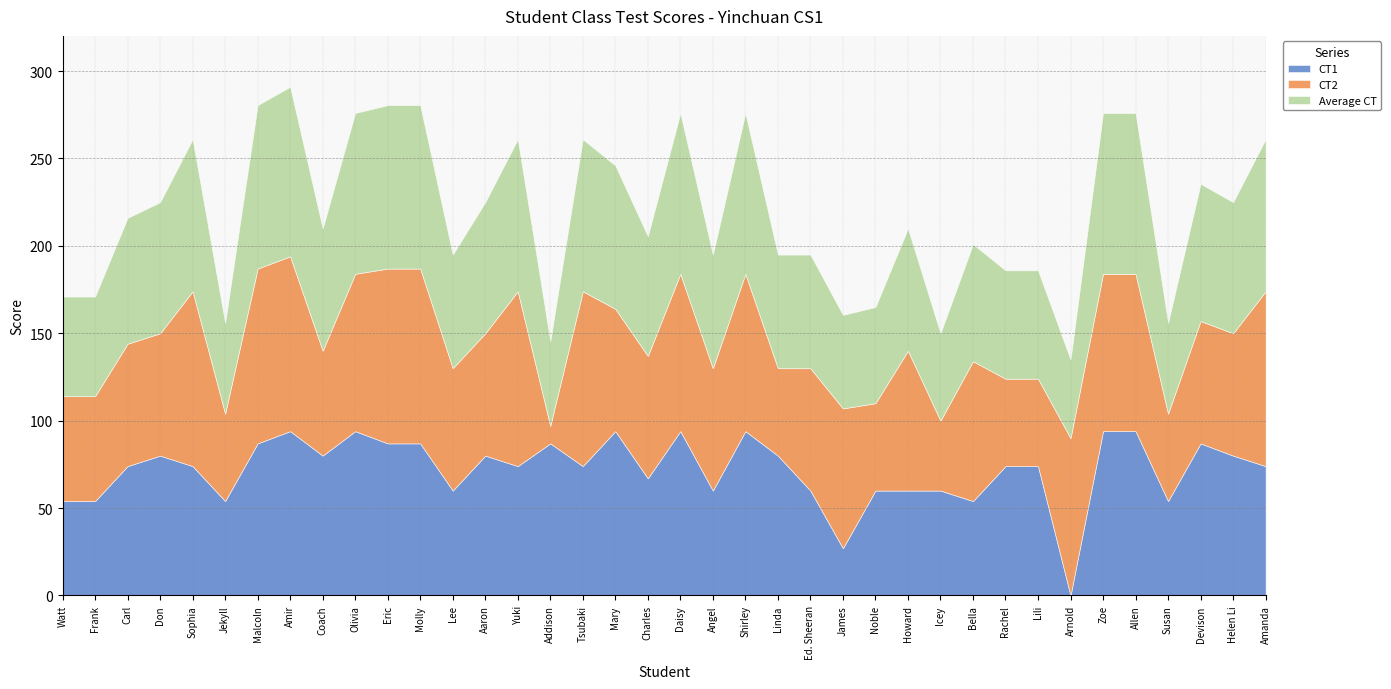

At which category does CT2 reach its first local peak?

Sophia